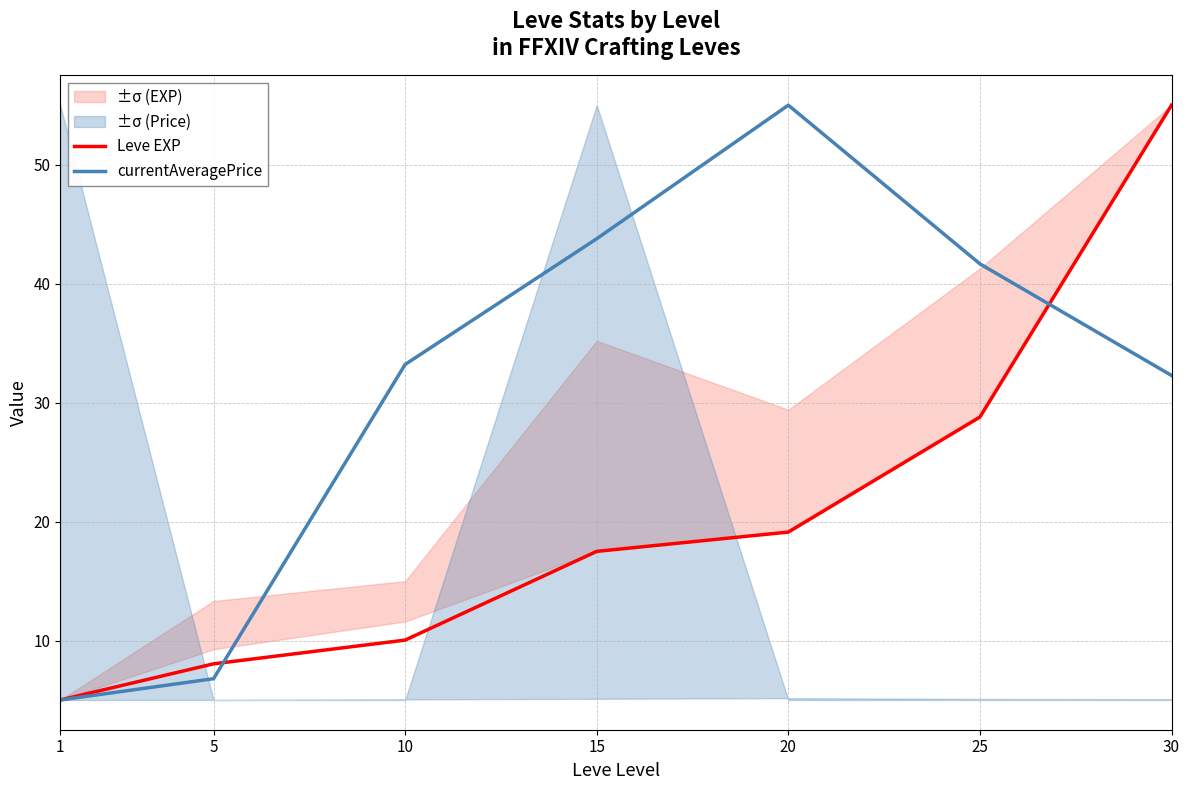

How many lines are shown in the chart?

2